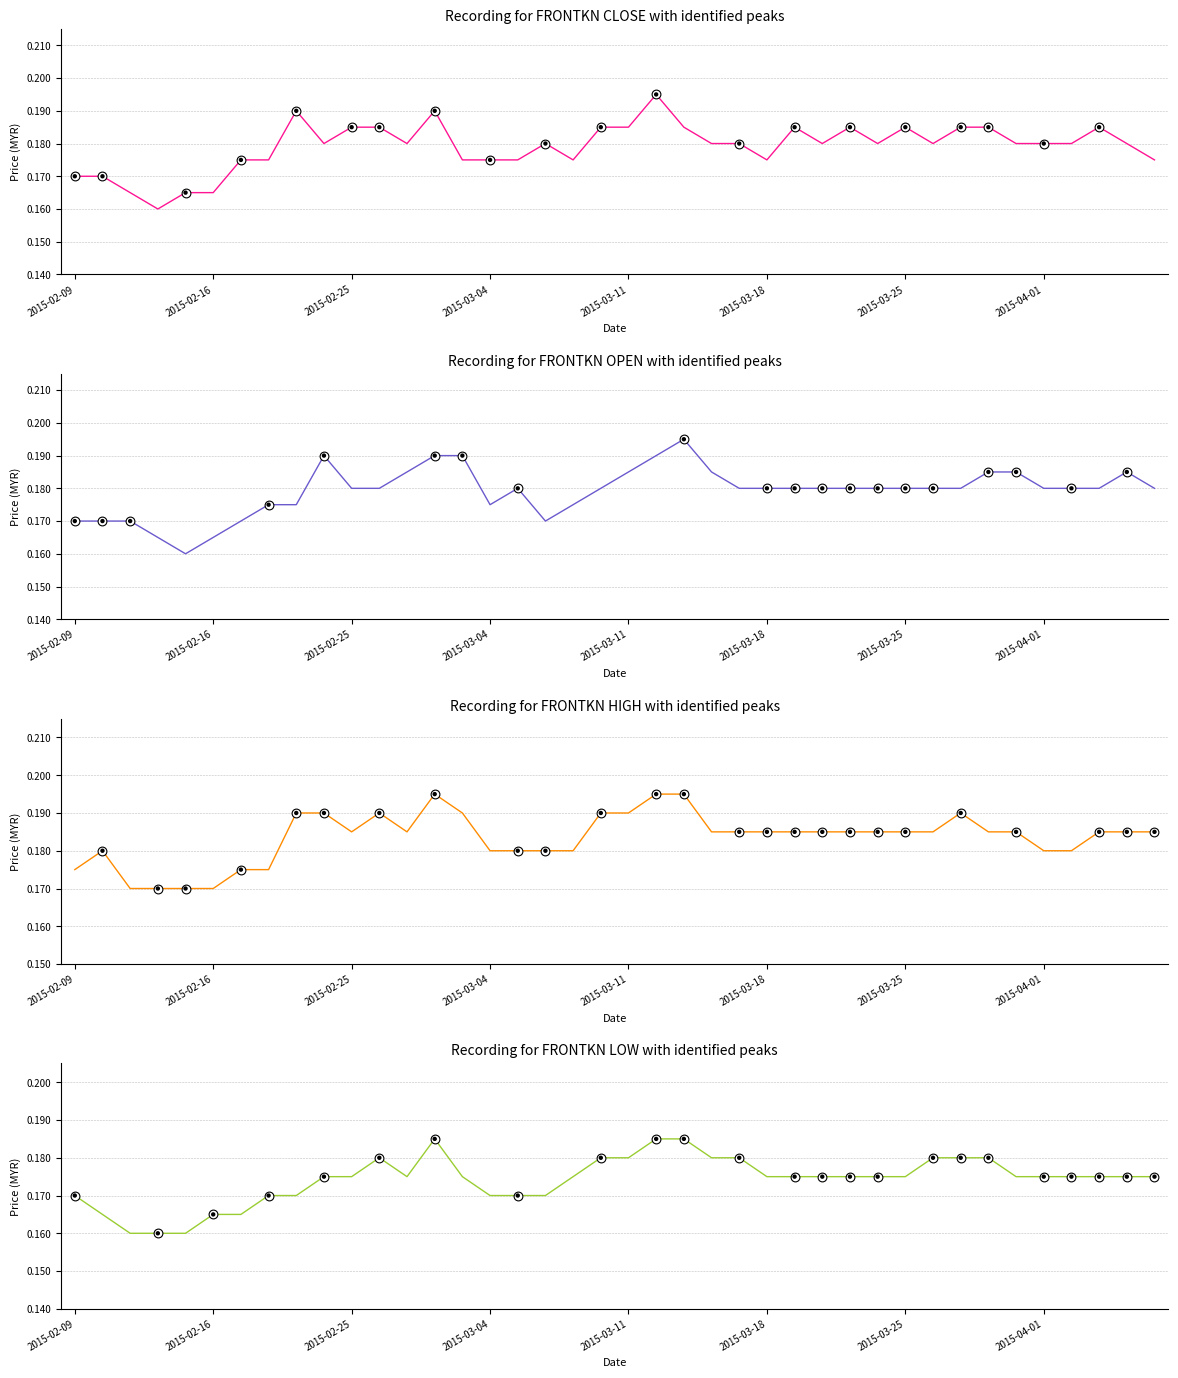

Which series contains the highest Y value?

close